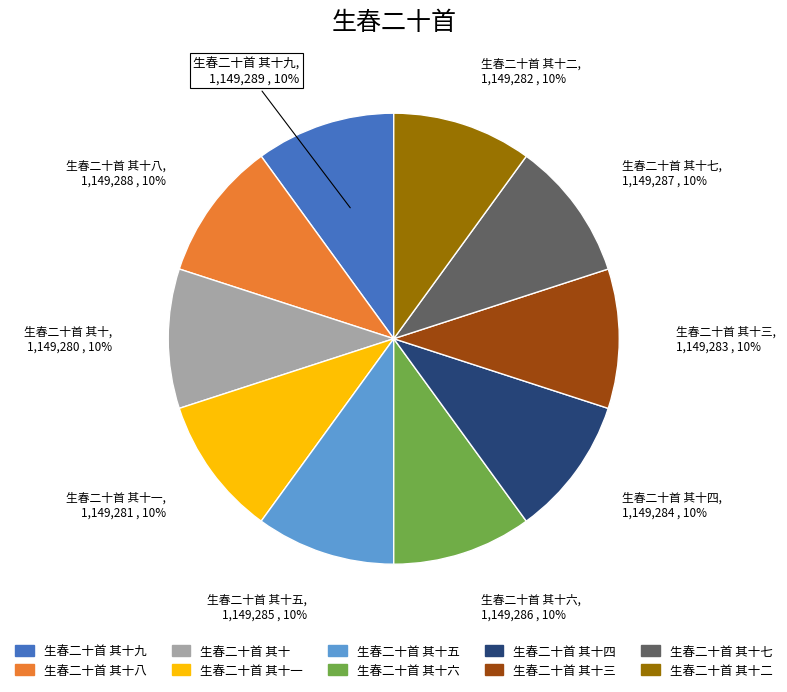

True or false: 生春二十首 其十九 accounts for 18% of the total.

False